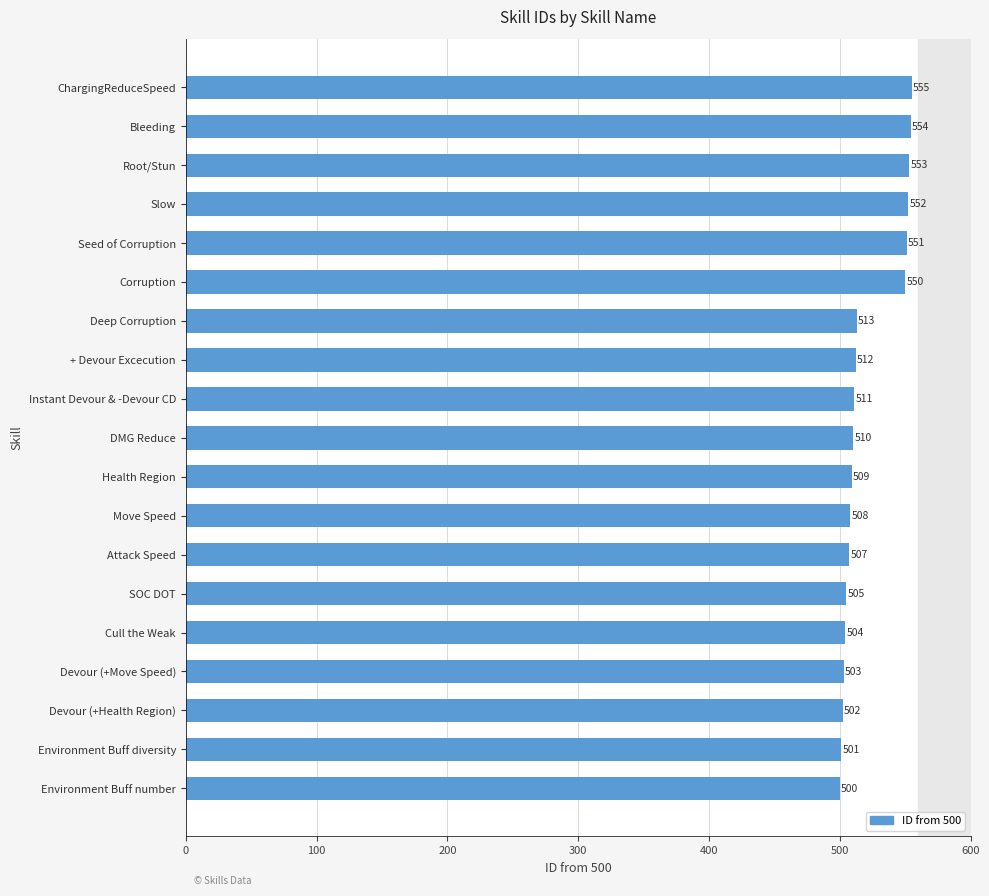

Does the chart contain any negative values?

No